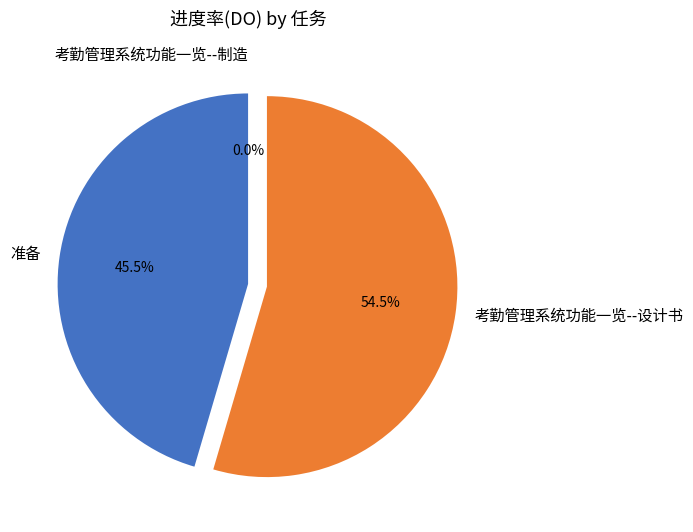

Rank the categories by value from highest to lowest.

考勤管理系统功能一览--设计书, 准备, 考勤管理系统功能一览--制造